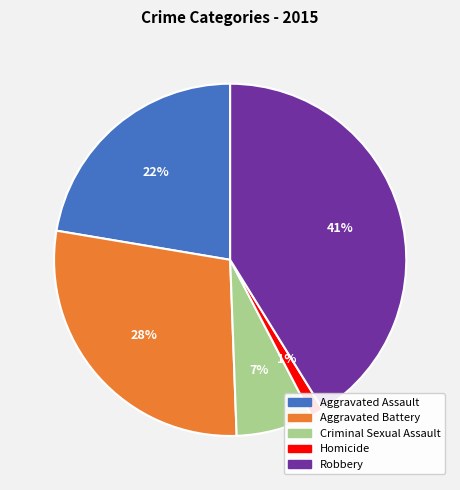

The Robbery slice represents 41% of the pie. True or false?

True